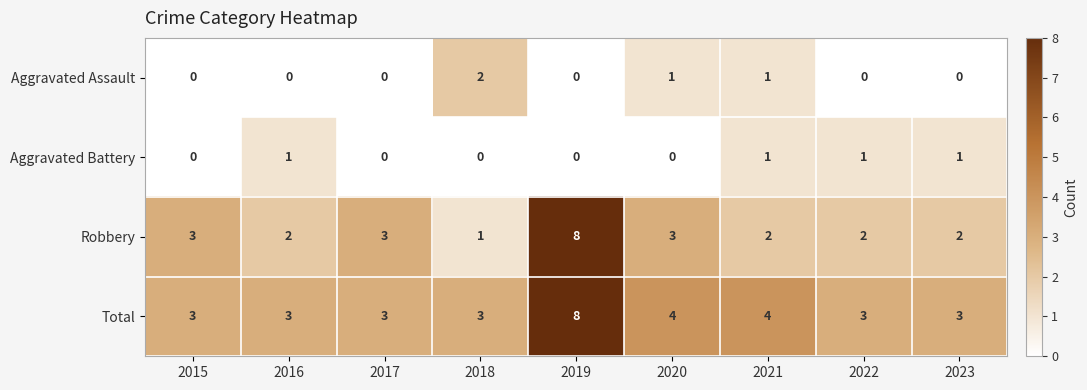

How many series are shown in this chart?

4